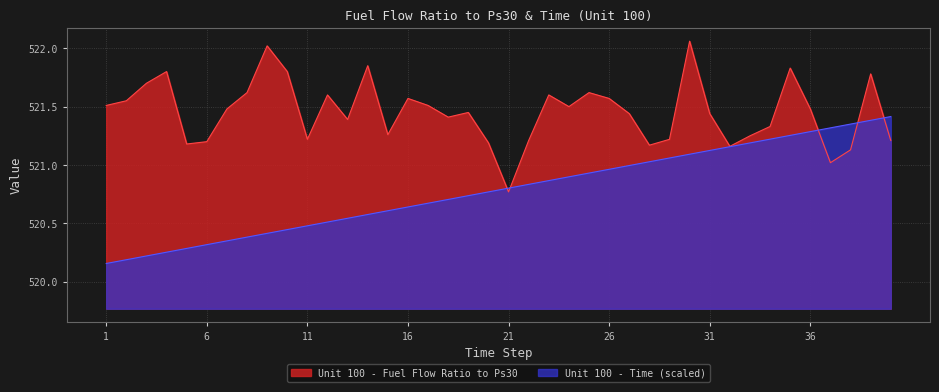

List the series in order of their overall mean, highest first.

Unit 100 - Fuel Flow Ratio to Ps30, Unit 100 - Time (scaled)